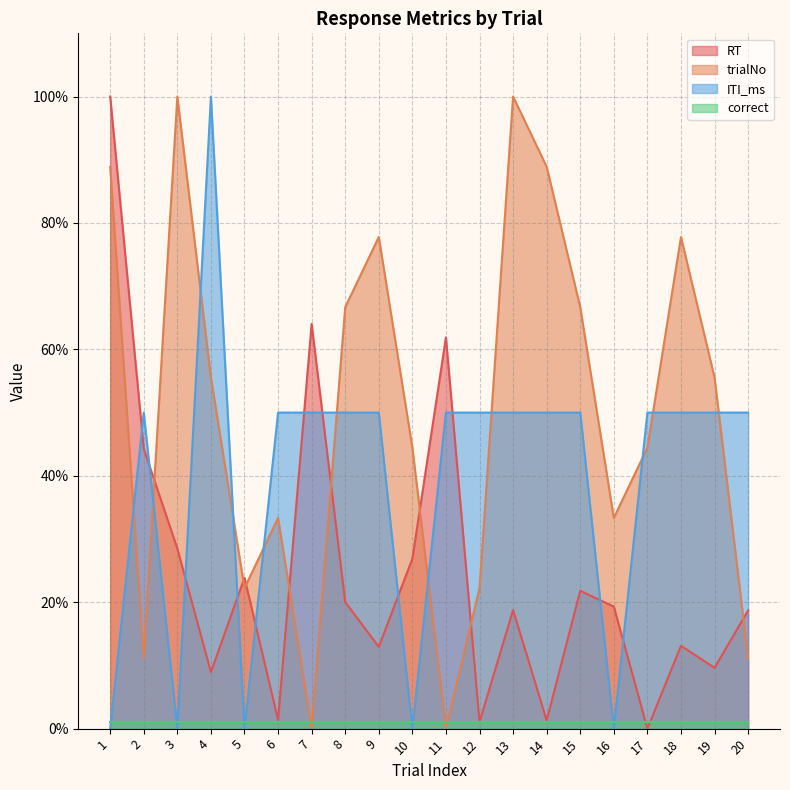

What is the total value across all series at 17?

95.4